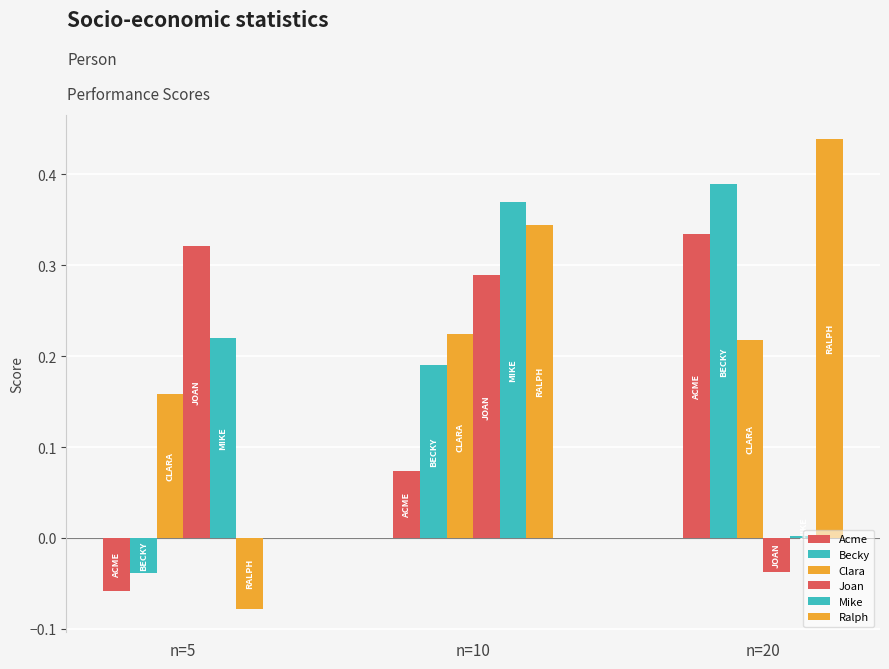

Which category has the highest value across all series?

n=20